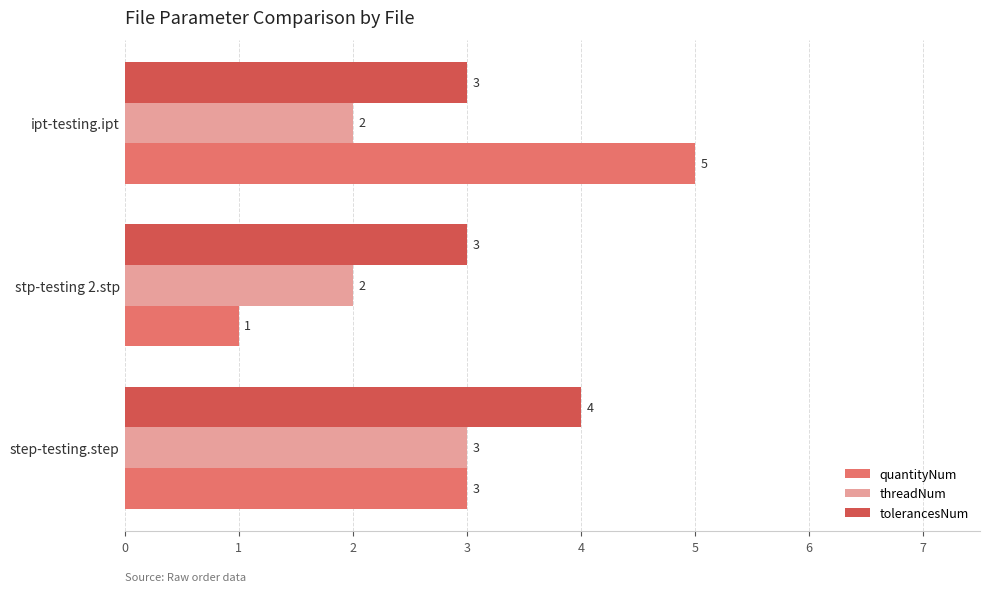

What value does the tolerancesNum series have at step-testing.step?

4